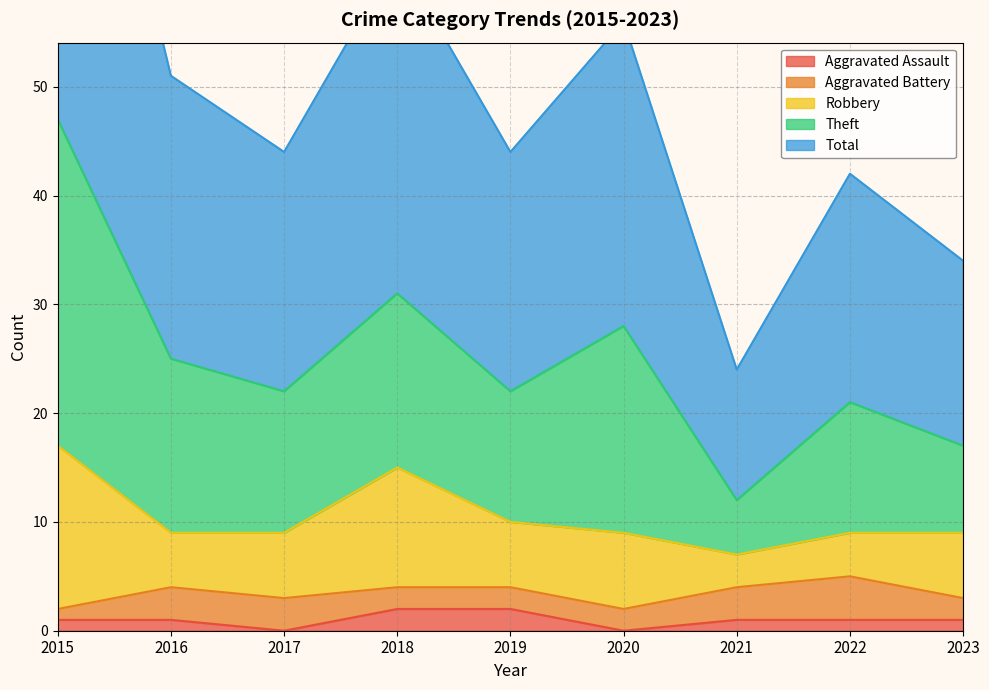

What is the approximate value of Aggravated Assault at 2019?

2